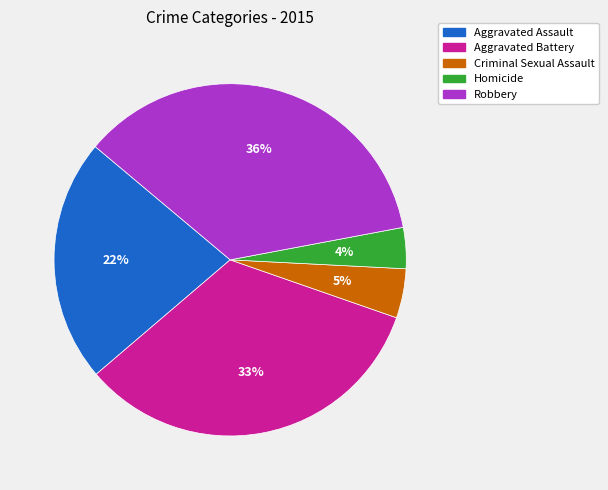

What percentage is the Homicide slice, to the nearest percent?

4%